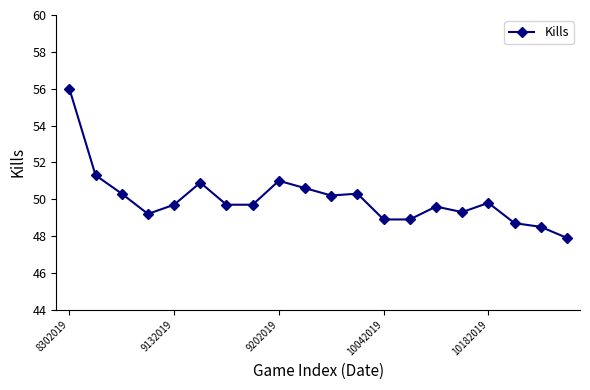

What is the greatest value displayed?

56.0